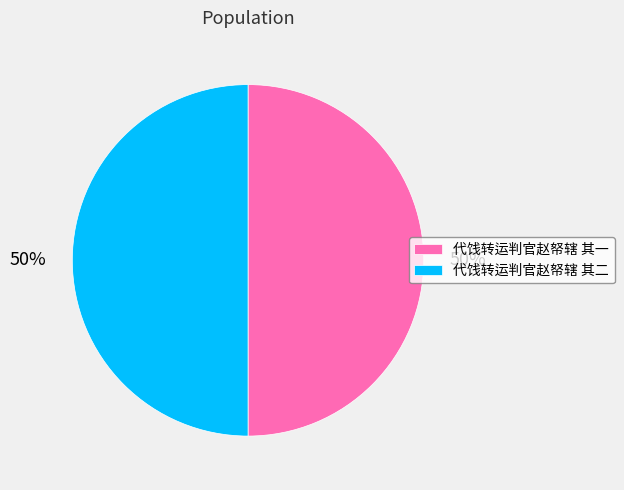

What is the ratio of the value at 代饯转运判官赵帑辖 其一 to the value at 代饯转运判官赵帑辖 其二?

1.0